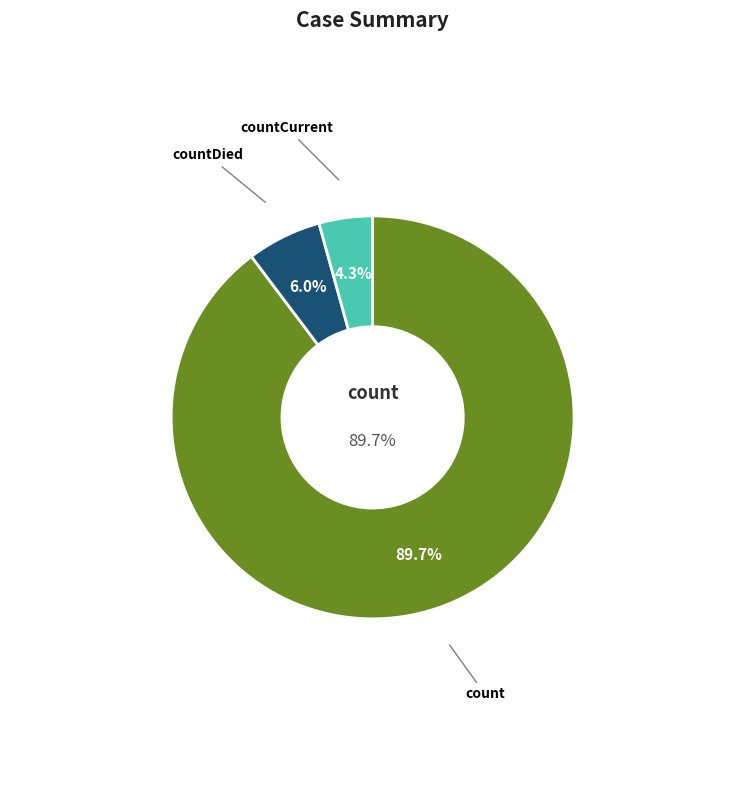

What is the ratio of the value at count to the value at countCurrent?

20.9